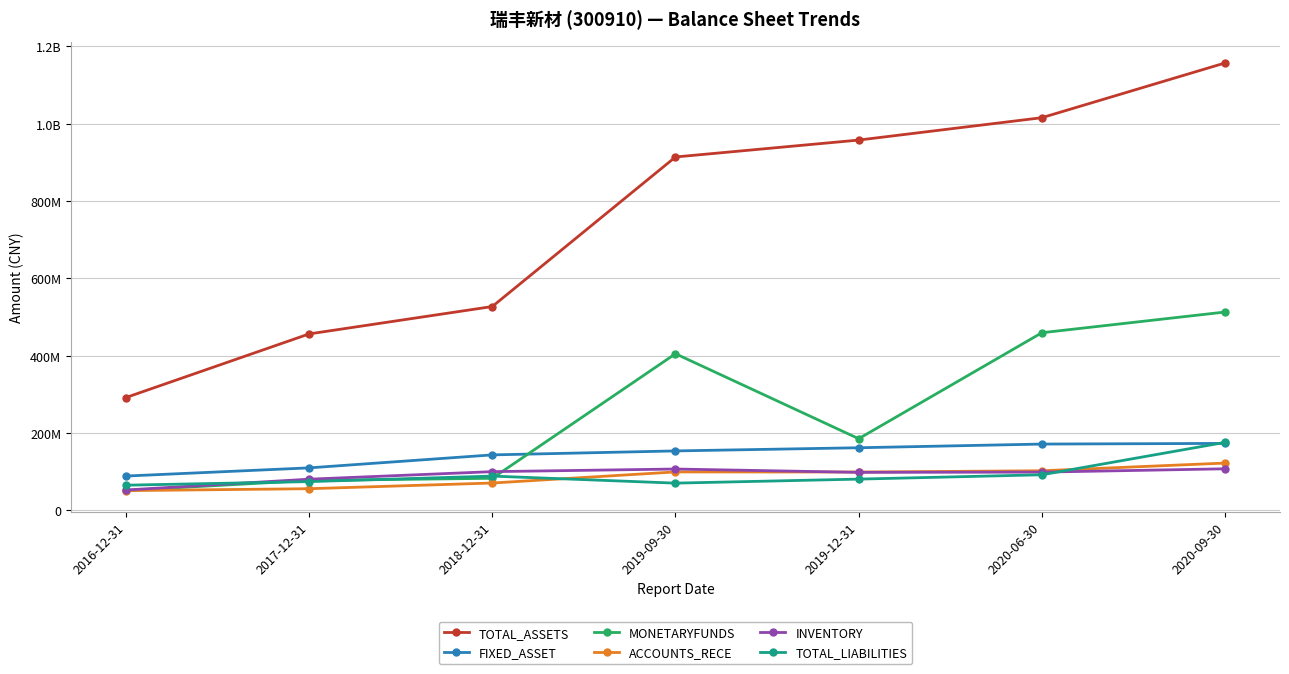

Is this an area chart (filled region under the line)?

No